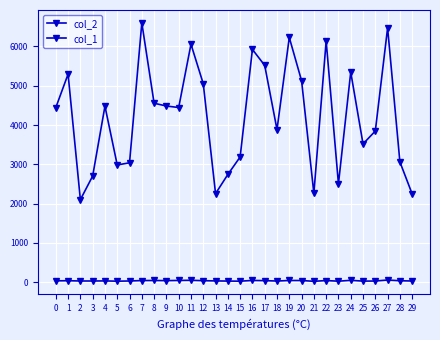

How many distinct data groups are displayed?

2